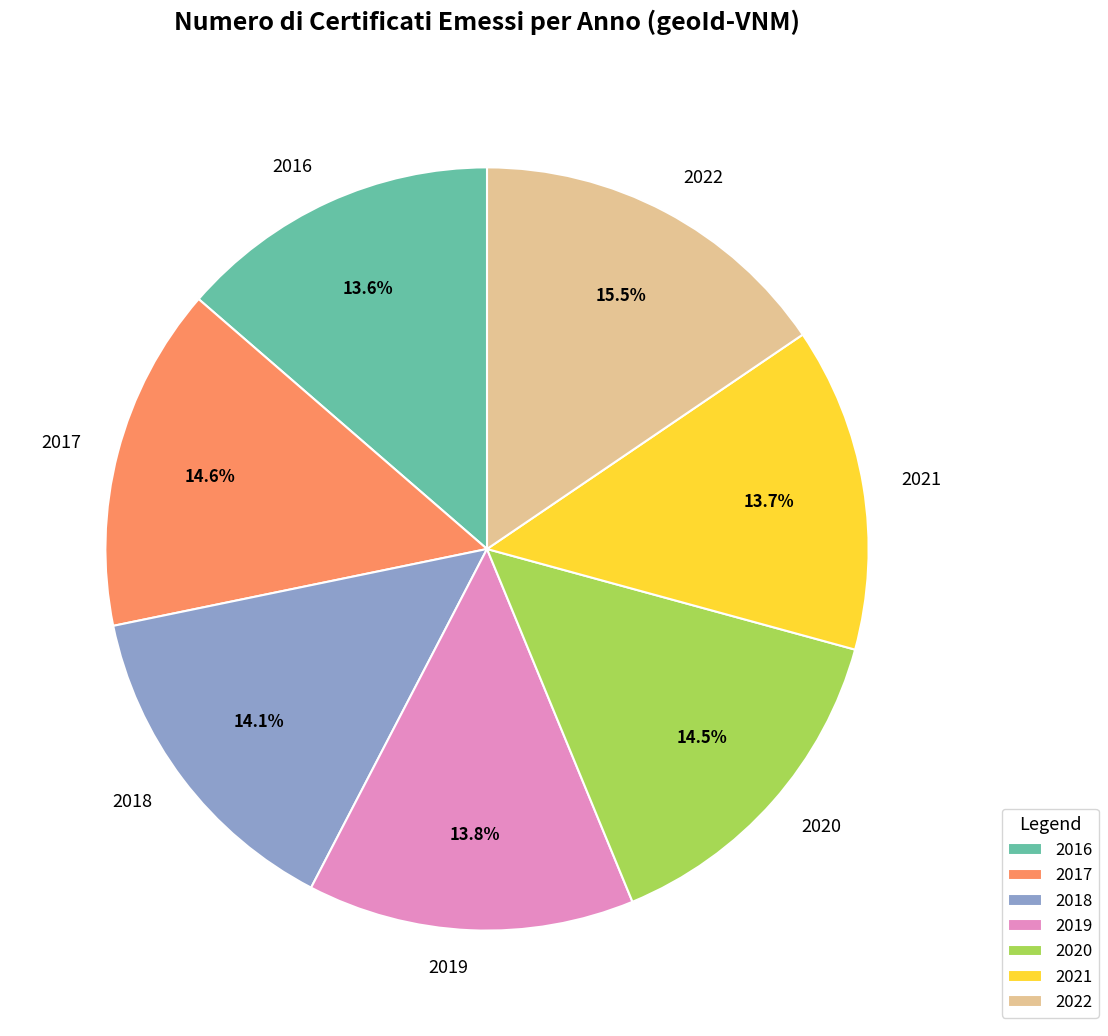

Which slice is the largest?

2022